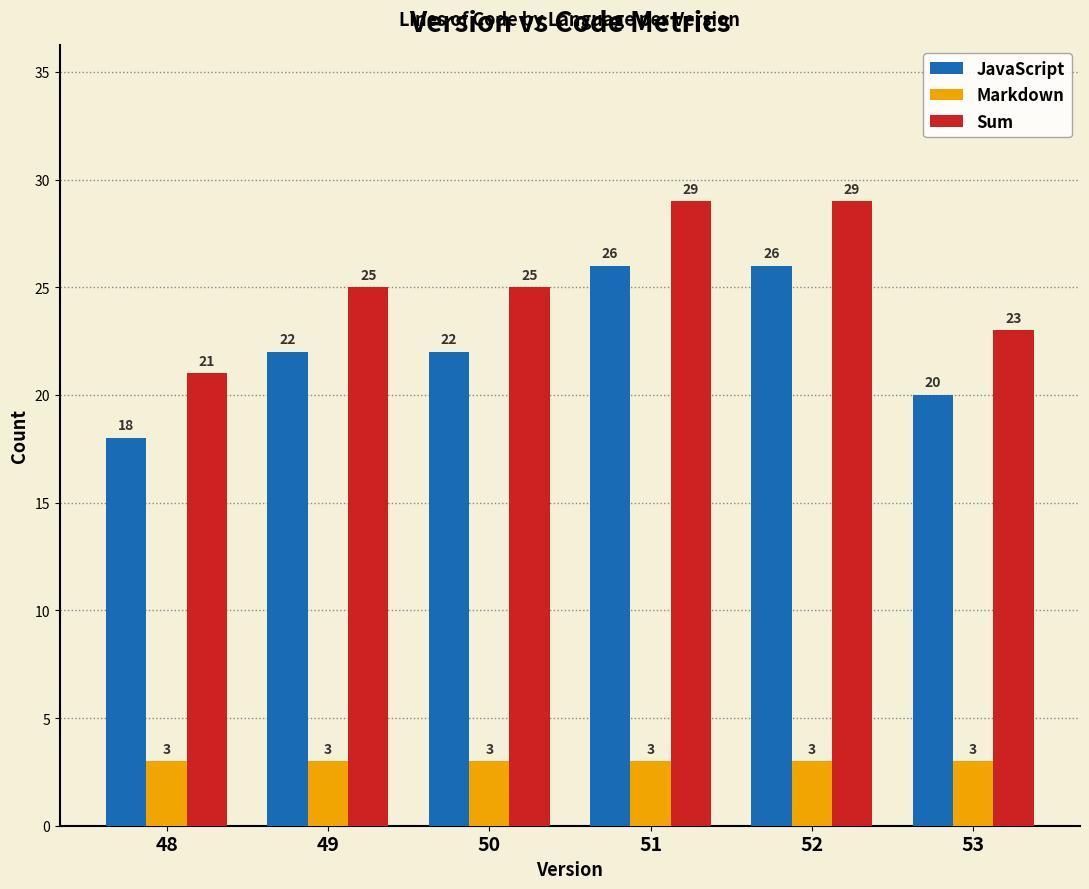

What value does the JavaScript series have at 51?

26